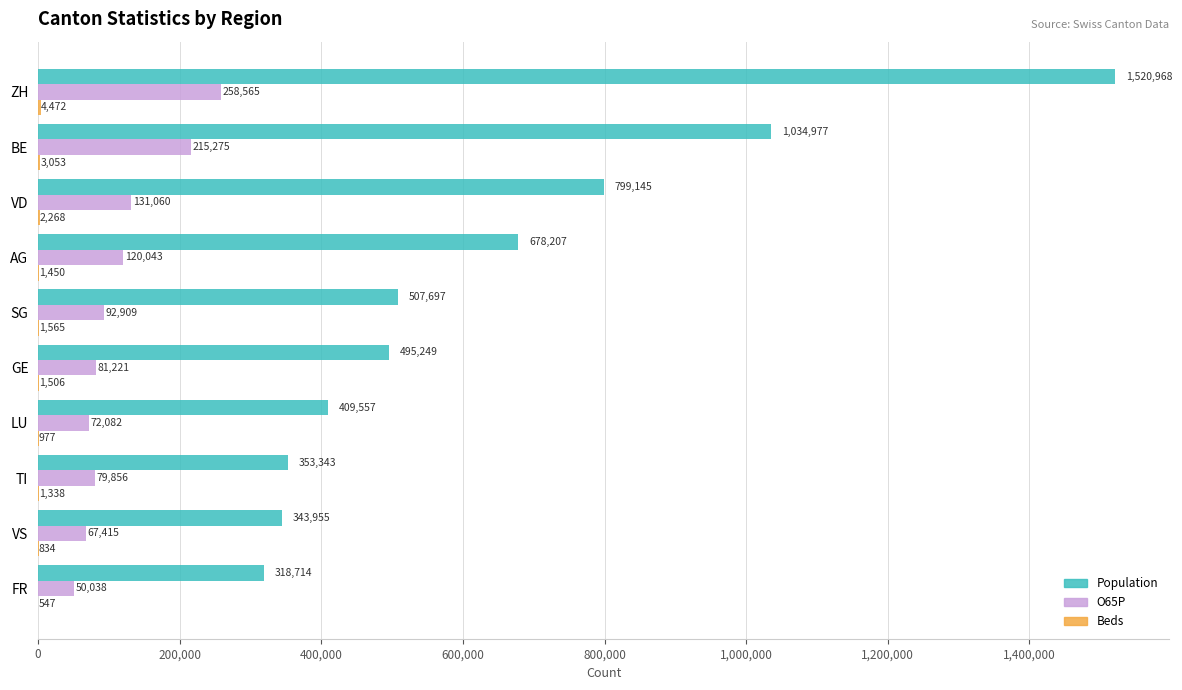

True or false: O65P has a value of 179629 at AG.

False